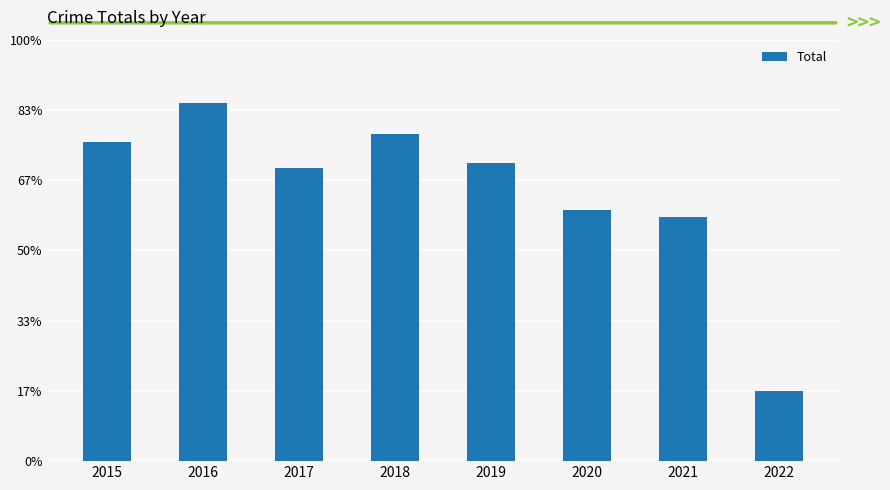

Reading left to right, extract all data points from this chart.

2015=455	2016=510	2017=418	2018=466	2019=424	2020=358	2021=348	2022=100